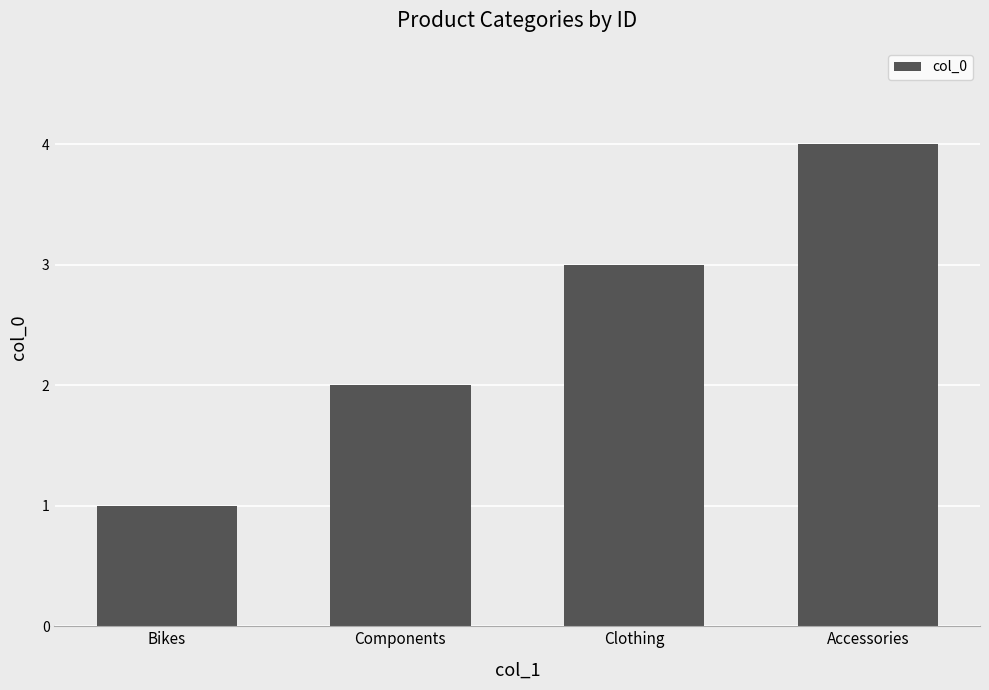

Reading right to left, what are all the values shown in this chart?

4	3	2	1